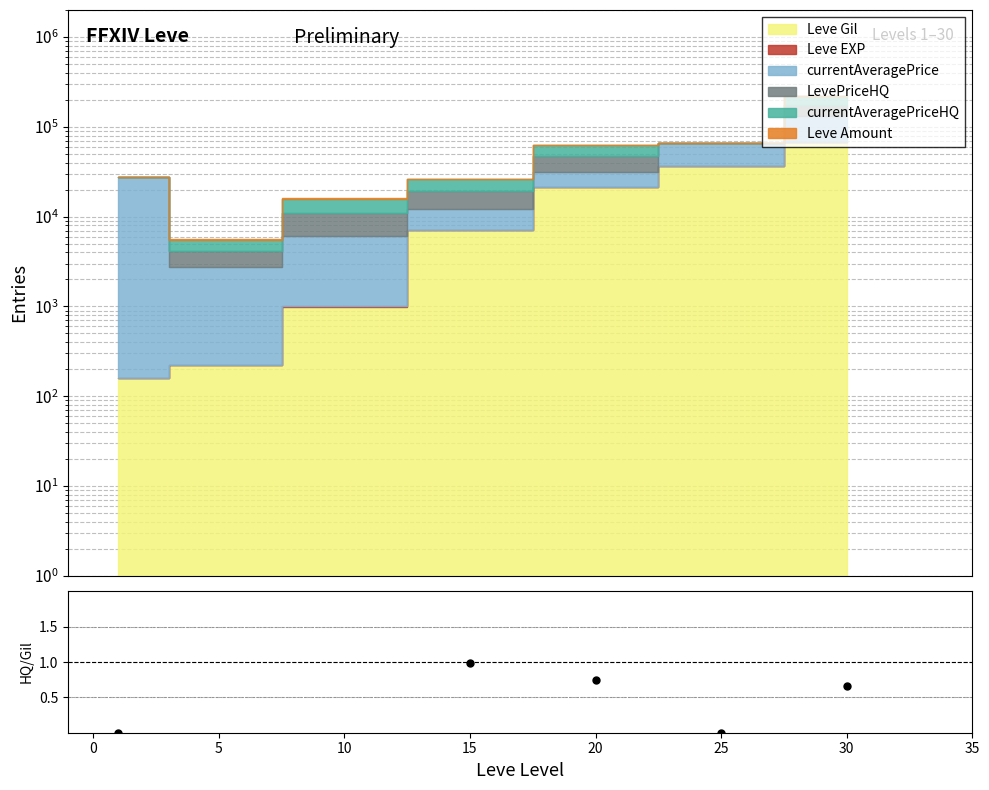

How many values are above zero?

5